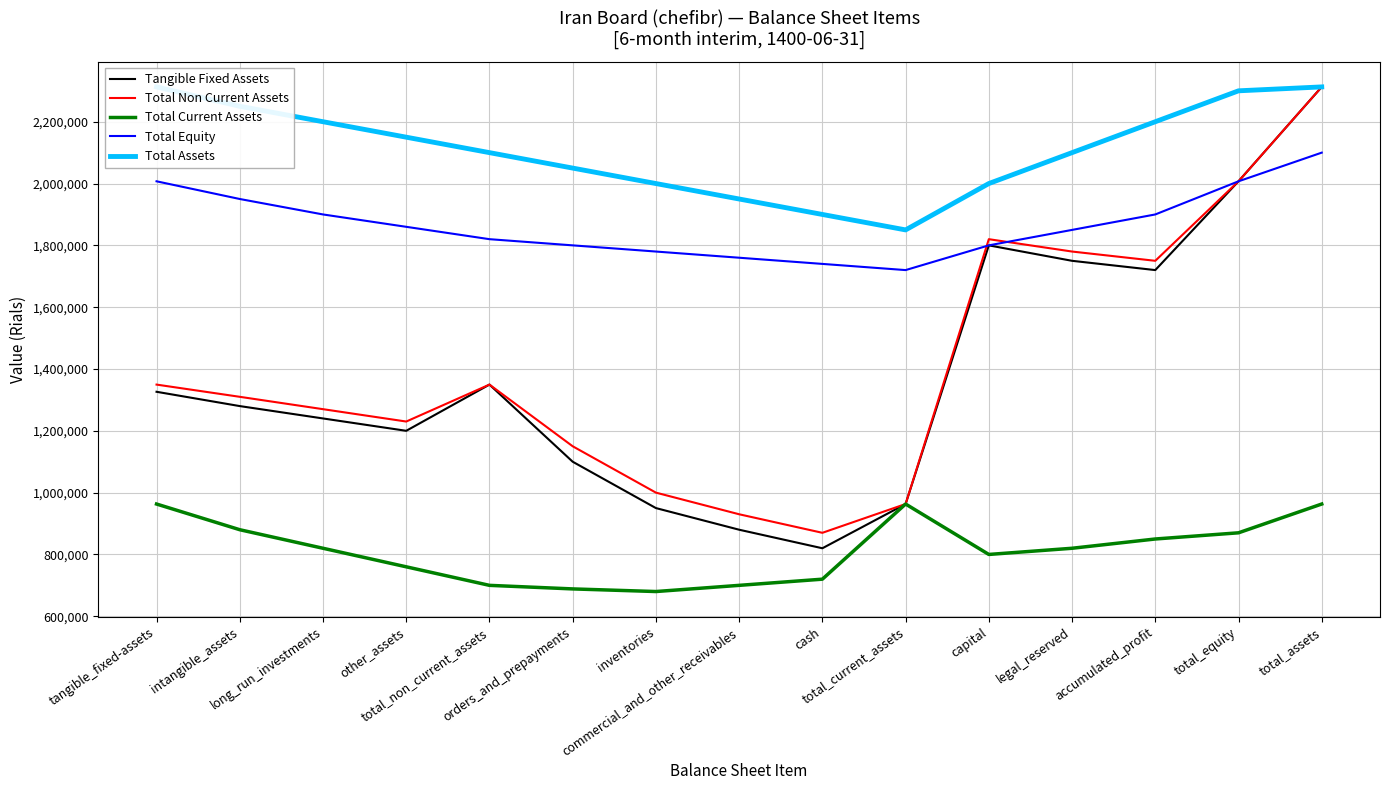

What is the difference between the maximum and minimum values in the Total Equity series?

380000